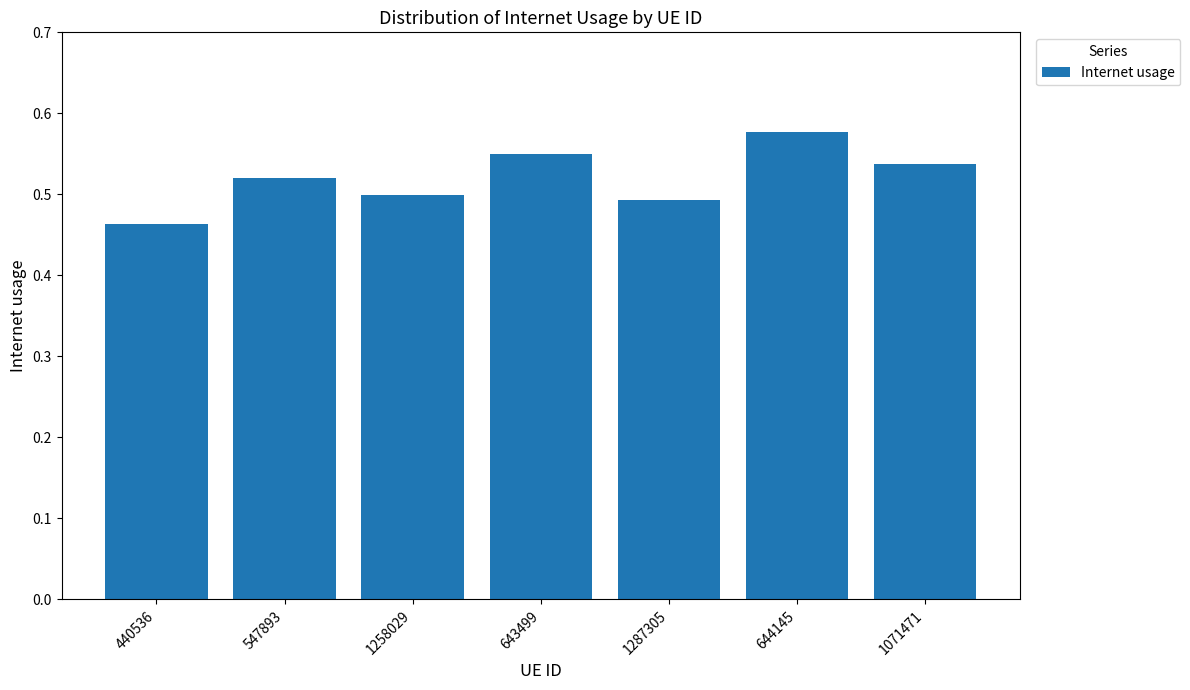

How many data points does each series have?

7